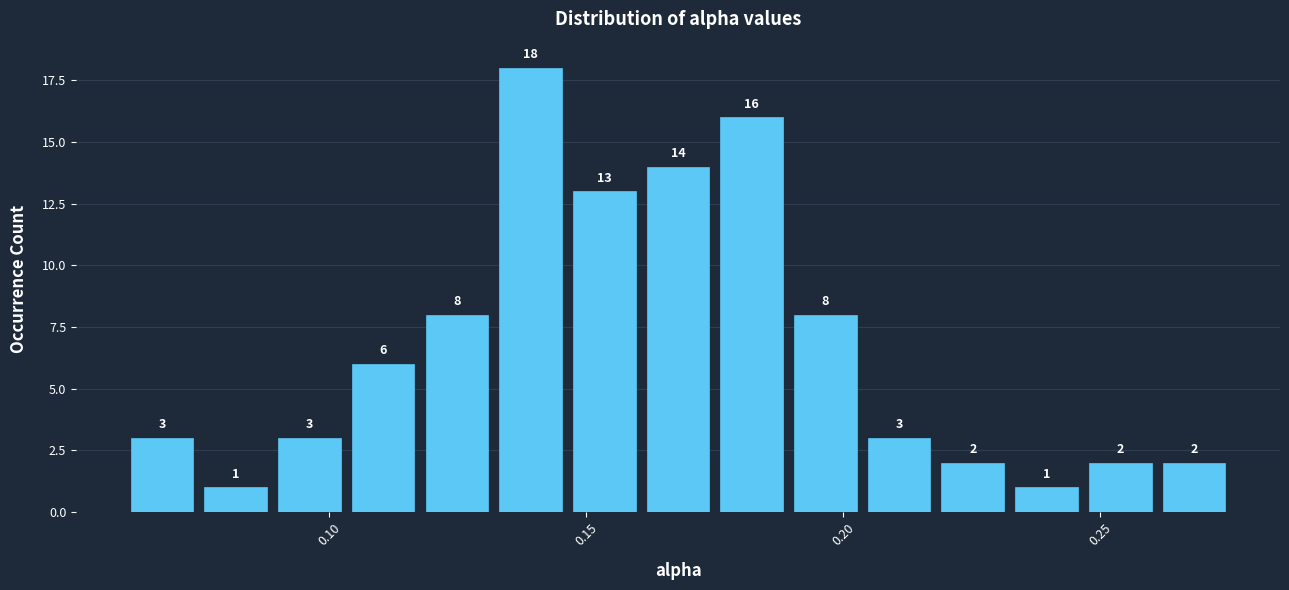

Around what value on the x-axis is the tallest bar? Give the approximate position of its centre, as read against the axis.

0.140